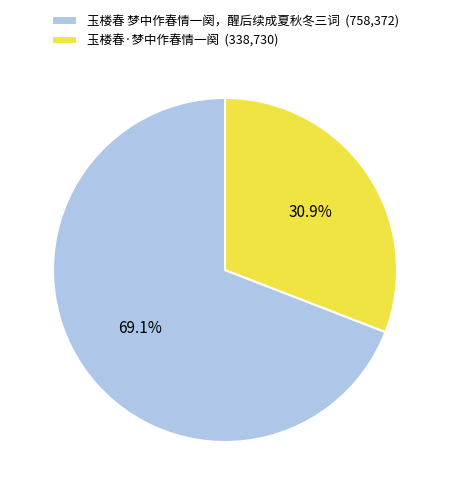

How much of the chart is everything except 玉楼春·梦中作春情一阕?

69.1%